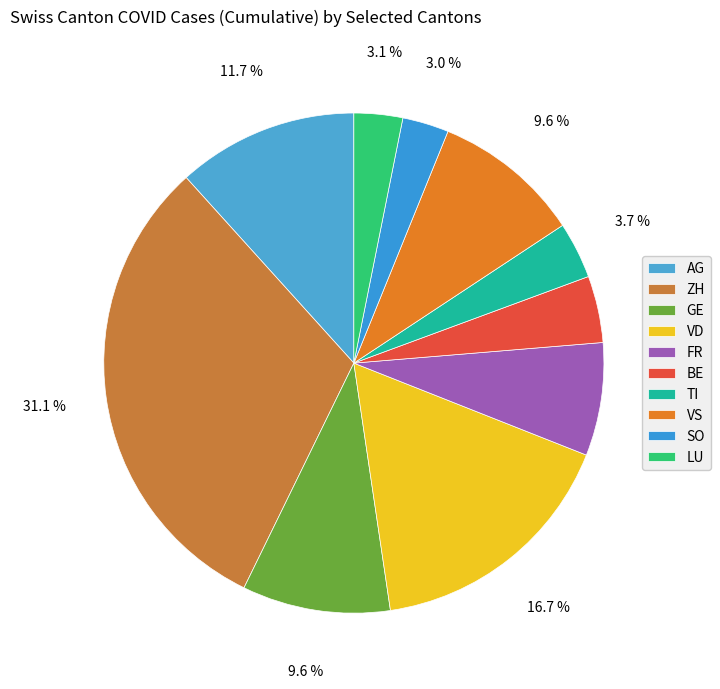

Which has a higher value, ZH or SO?

ZH